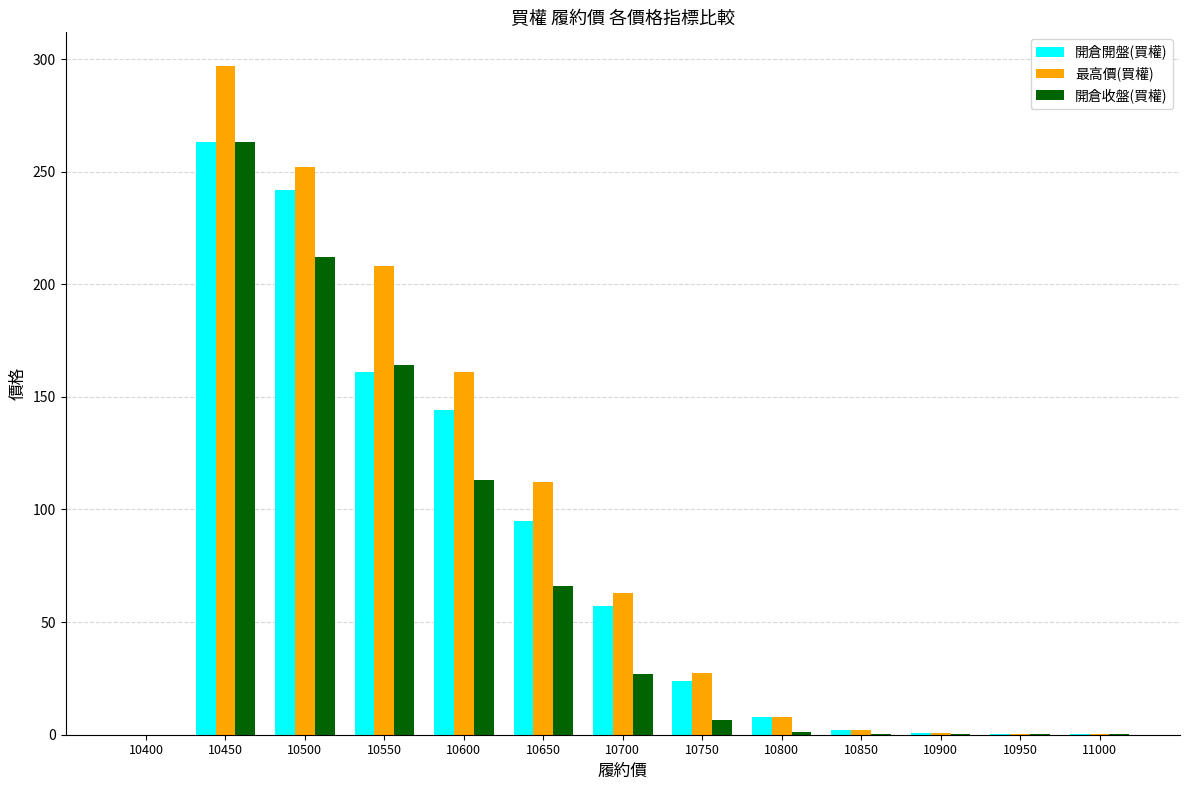

True or false: 開倉收盤(買權) has a value of 212.0 at 10500.

True